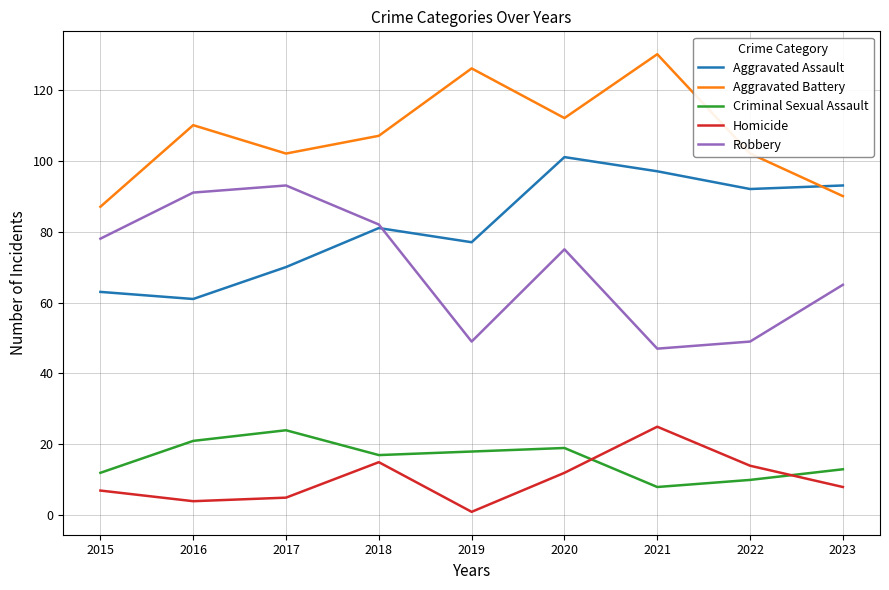

What are all the series names shown in the legend?

Aggravated Assault, Aggravated Battery, Criminal Sexual Assault, Homicide, Robbery